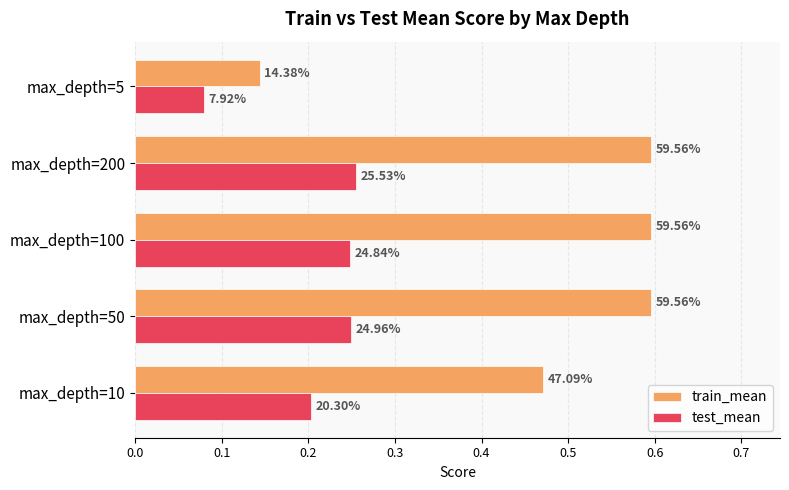

List the series in order of their overall mean, lowest first.

test_mean, train_mean